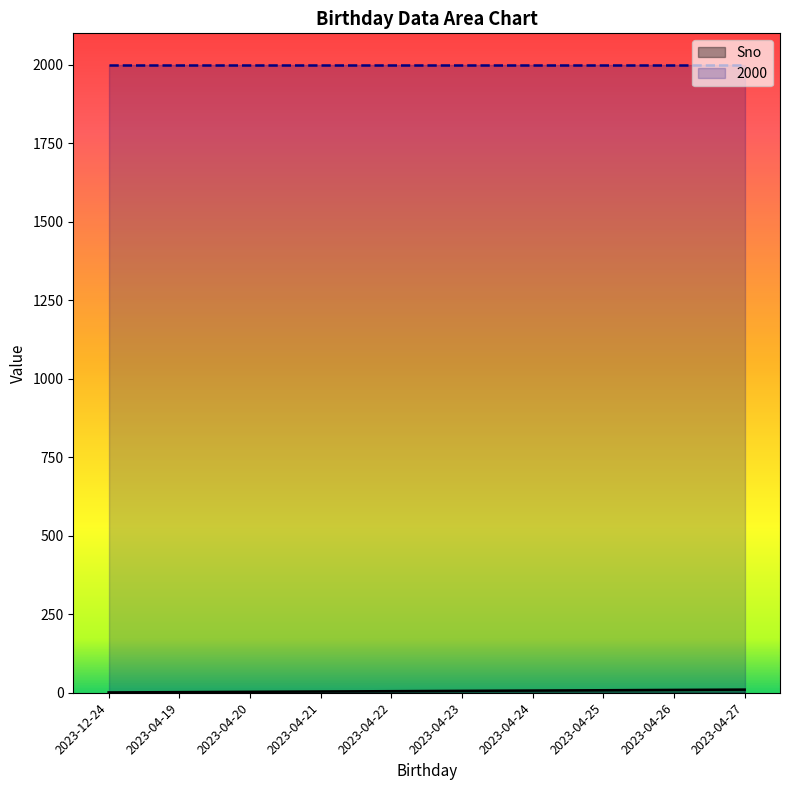

What position from the right is 2023-04-21?

7